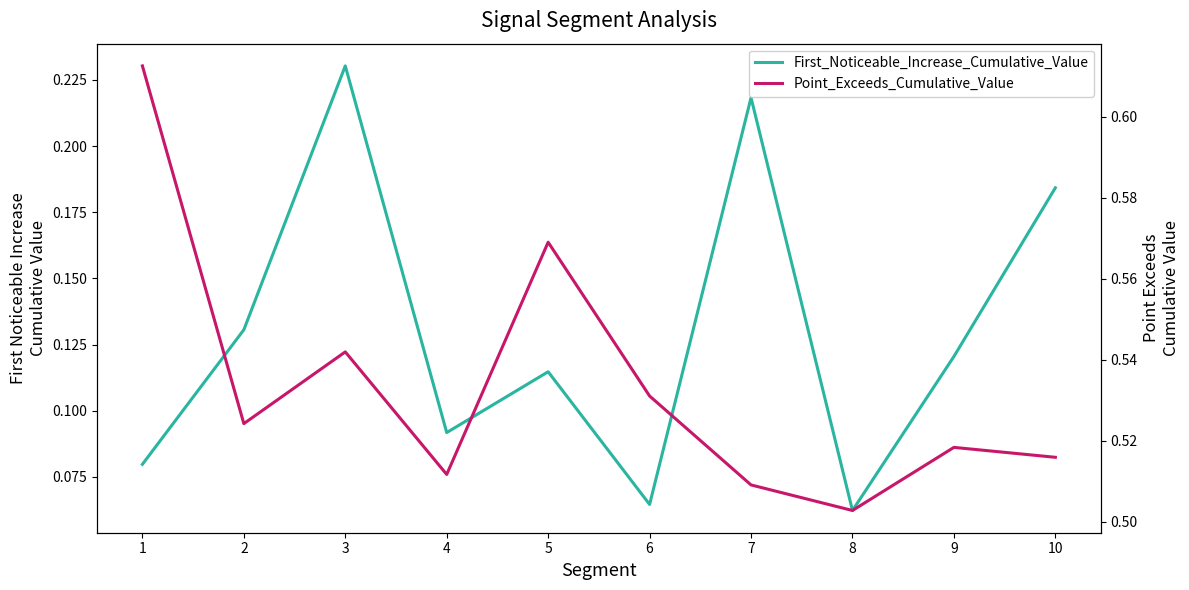

At which category does First_Noticeable_Increase_Cumulative_Value reach its first local peak?

3